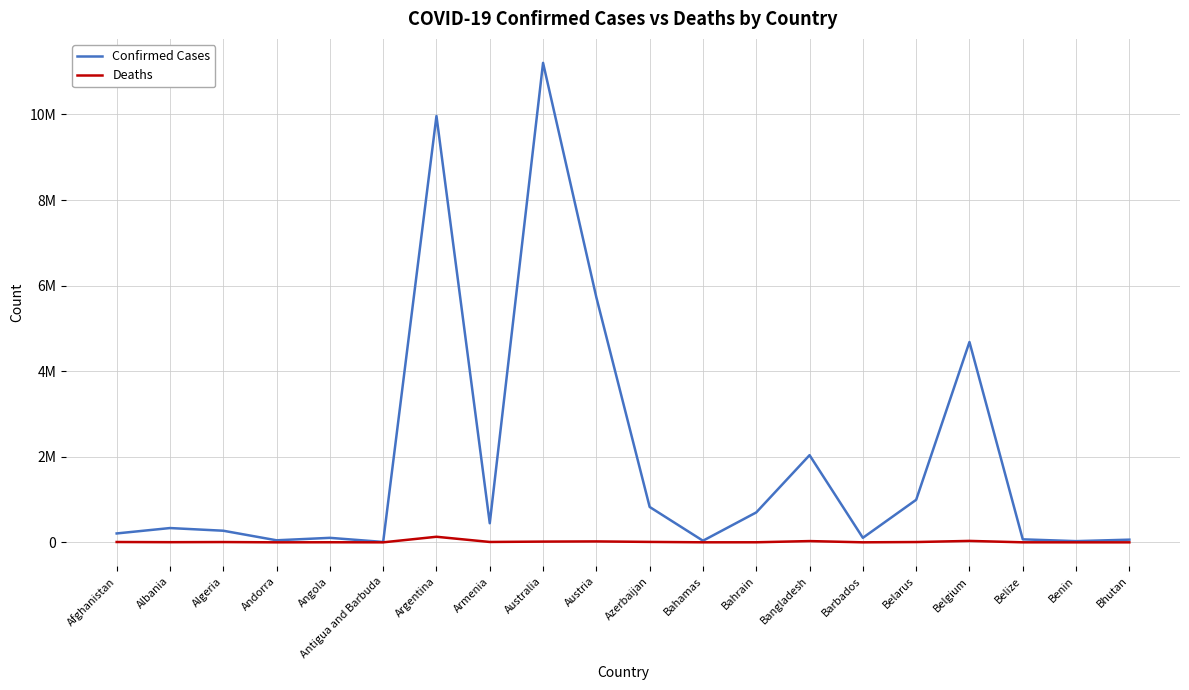

What are all the series names shown in the legend?

Confirmed Cases, Deaths